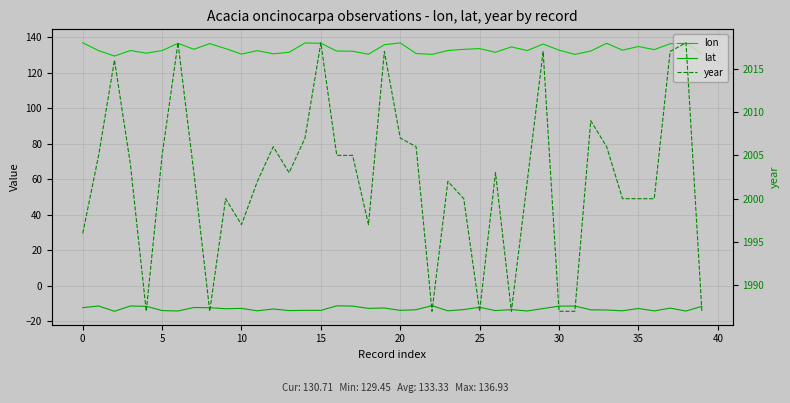

At which category is the sum across all series the highest?

37